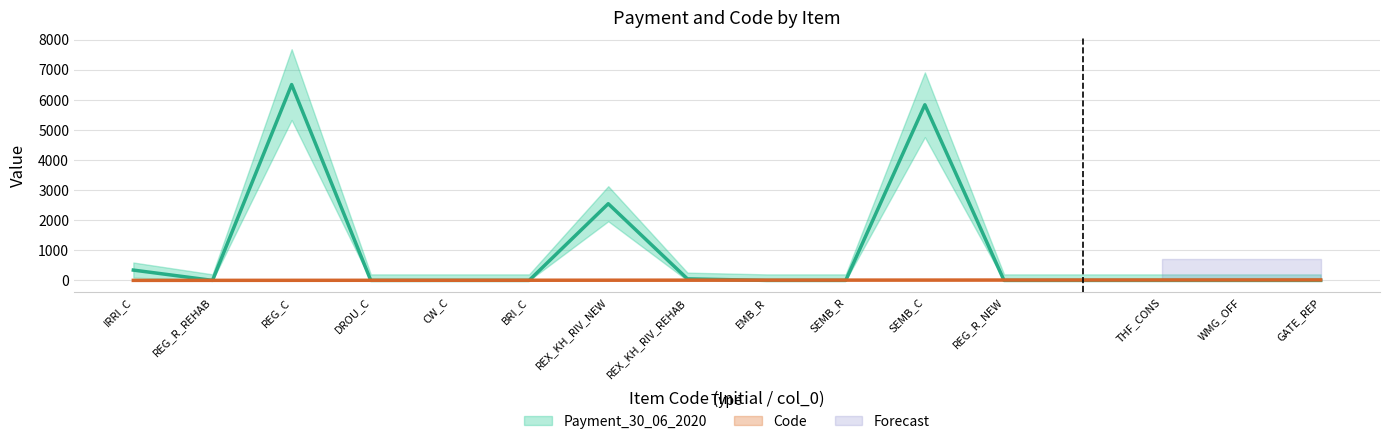

Which series has the largest range (max minus min)?

Payment_30_06_2020